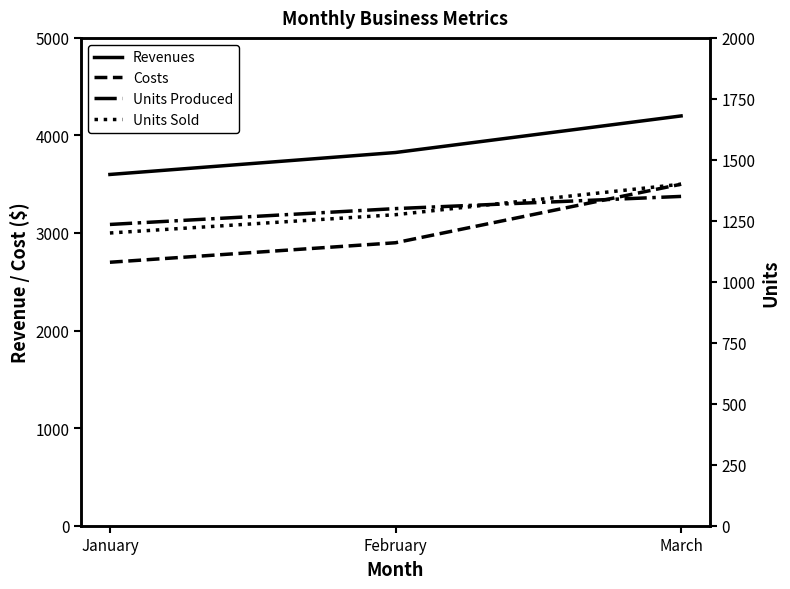

Reading left to right, what are all the values shown in this chart?

Revenues: 3600	3825	4200
Costs: 2700	2900	3500
Units Produced: 1235	1300	1350
Units Sold: 1200	1275	1400